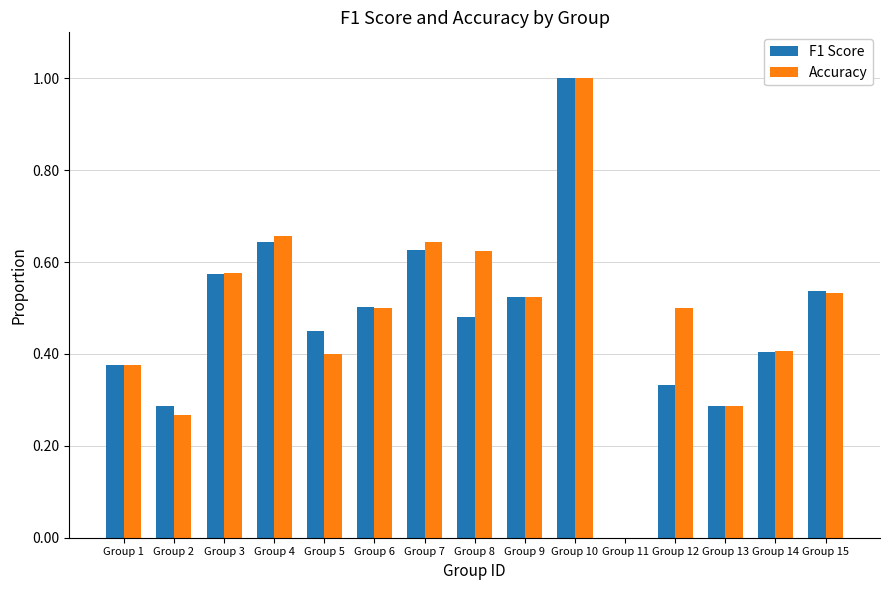

What is the sum of all F1 Score values?

7.0